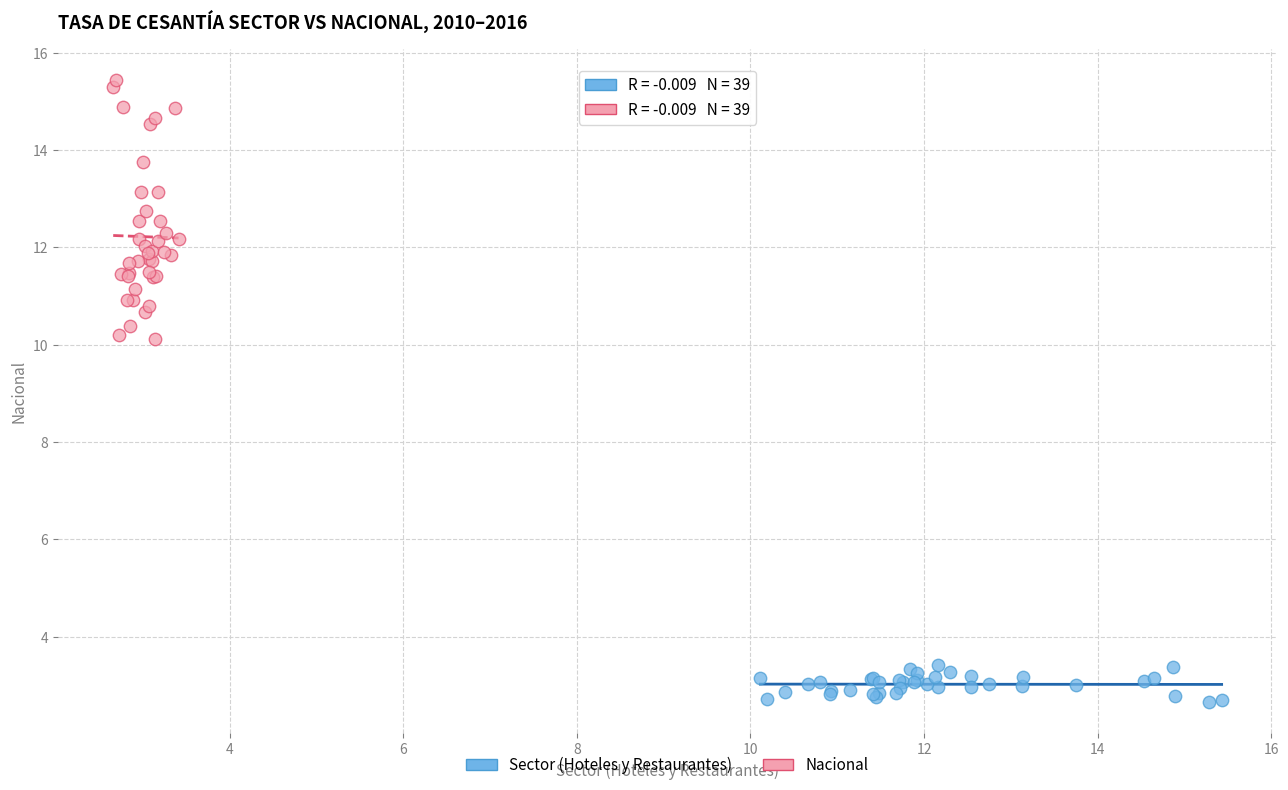

Which series has the widest spread of Y values?

Nacional